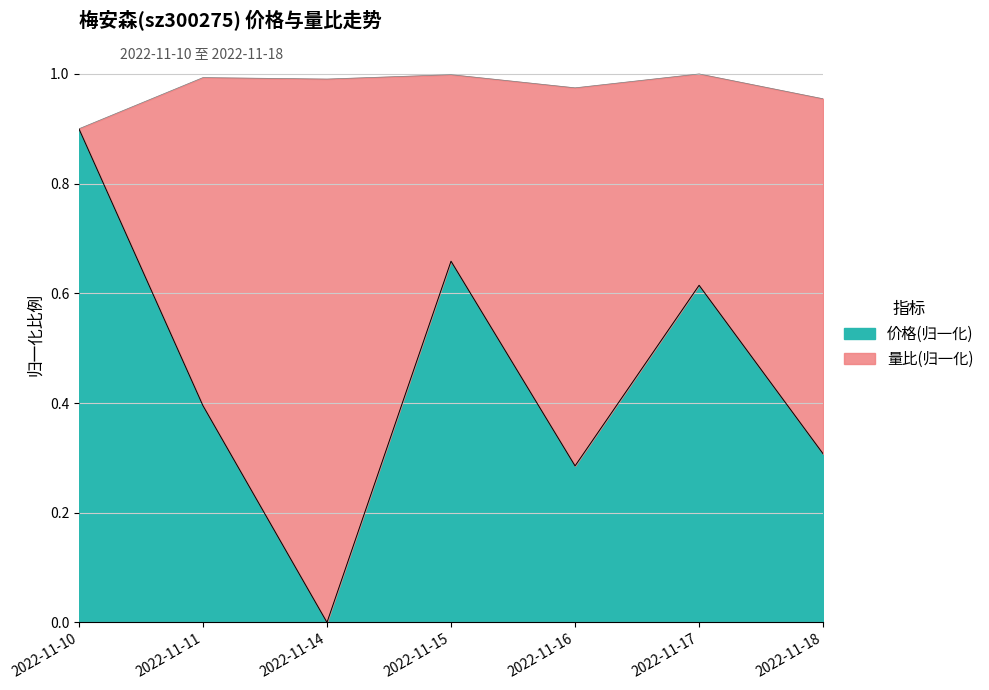

True or false: 价格 has more than 1 interior local peaks.

True